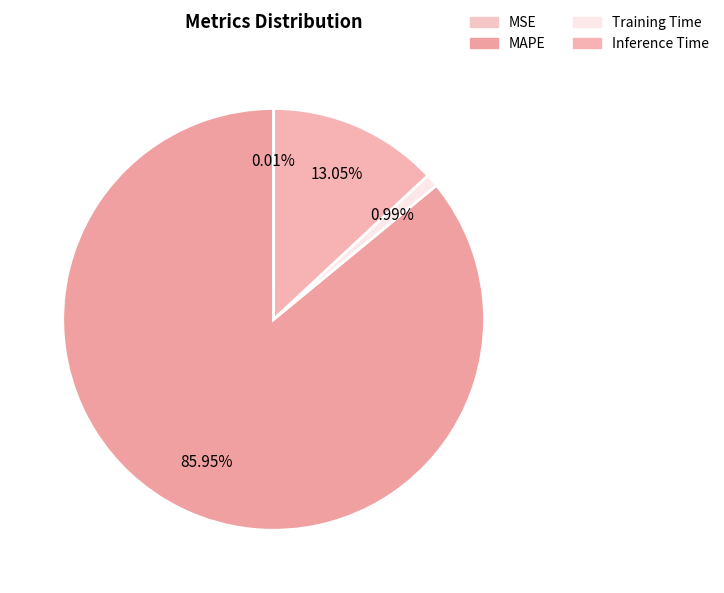

Which slice represents more than half of the pie?

MAPE